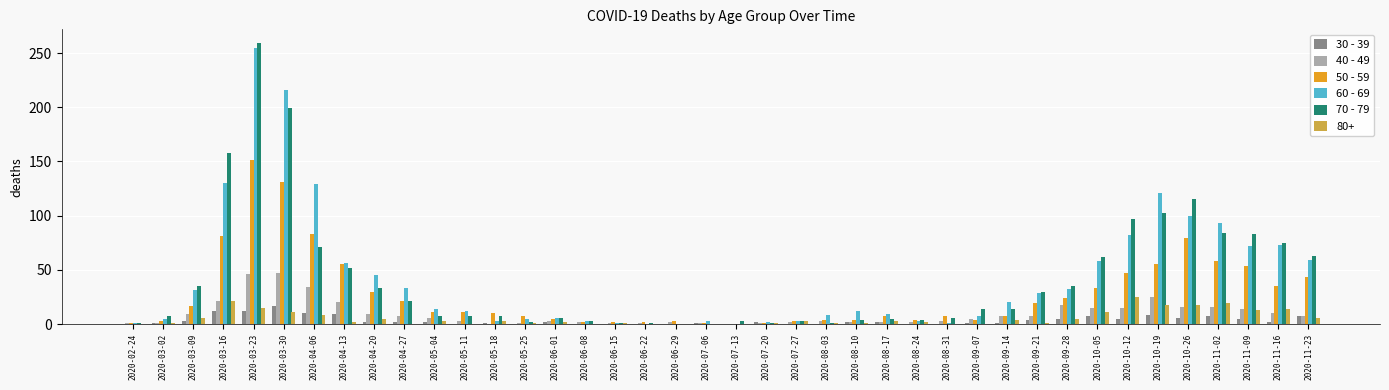

At which category is the sum across all series the highest?

2020-03-23